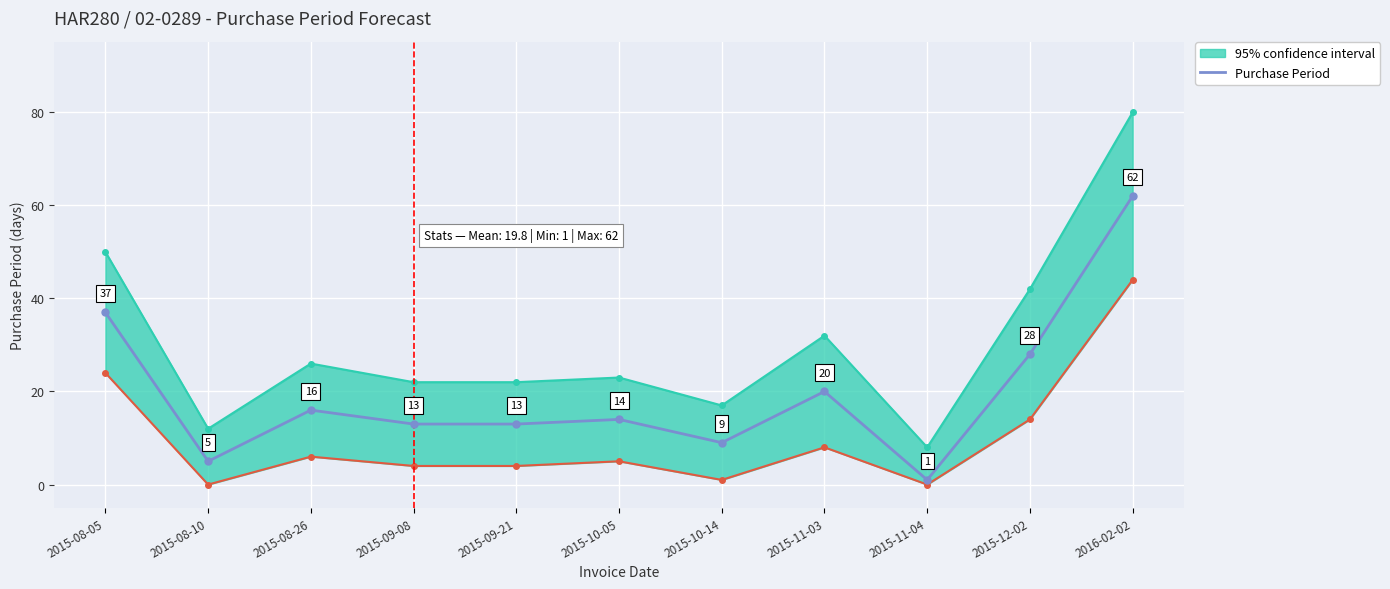

At which category does the chart reach its peak across all series?

2016-02-02